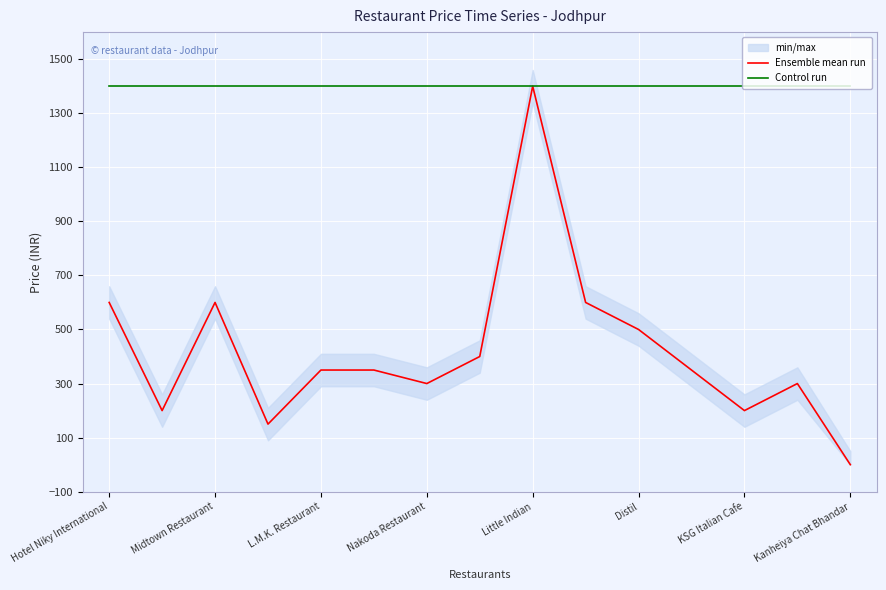

What is the greatest value displayed?

1400